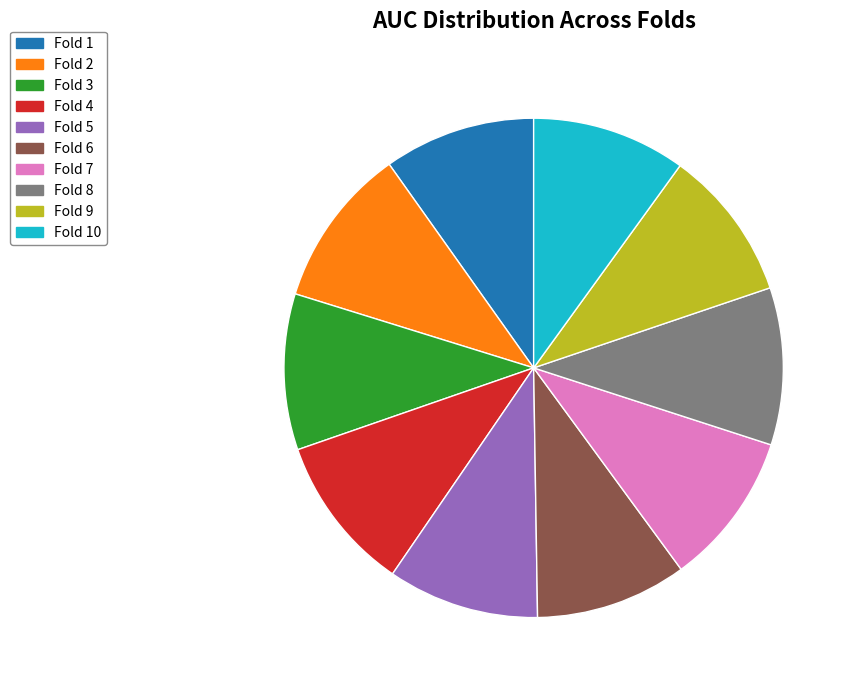

The Fold 1 slice represents 10% of the pie. True or false?

True